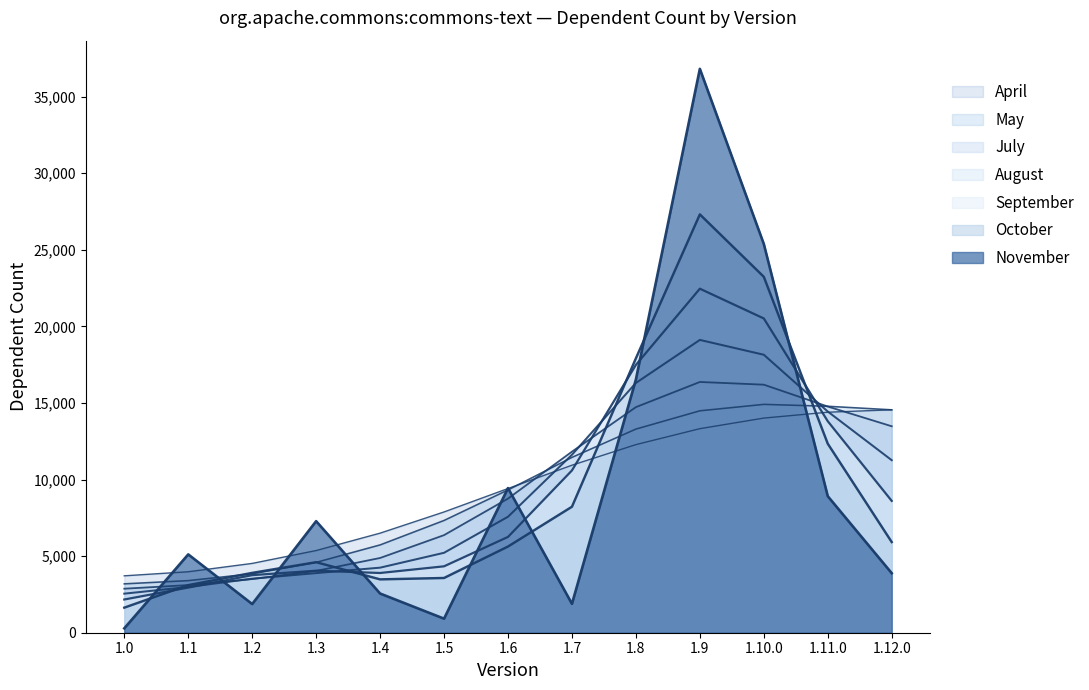

Reading left to right, list all the values displayed in this chart.

1.0=286.3	1.1=5114.4	1.2=1872.6	1.3=7283.4	1.4=2559.2	1.5=917.7	1.6=9442.8	1.7=1886.9	1.8=16534.1	1.9=36815.7	1.10.0=25383.9	1.11.0=8914.5	1.12.0=3887.5